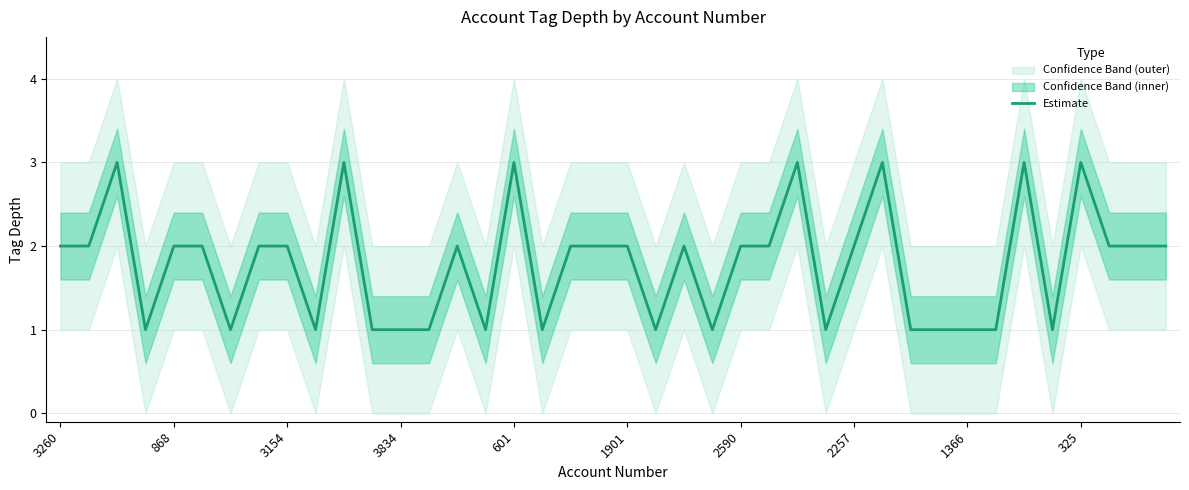

Is it true that Estimate equals 2 at 2590?

True